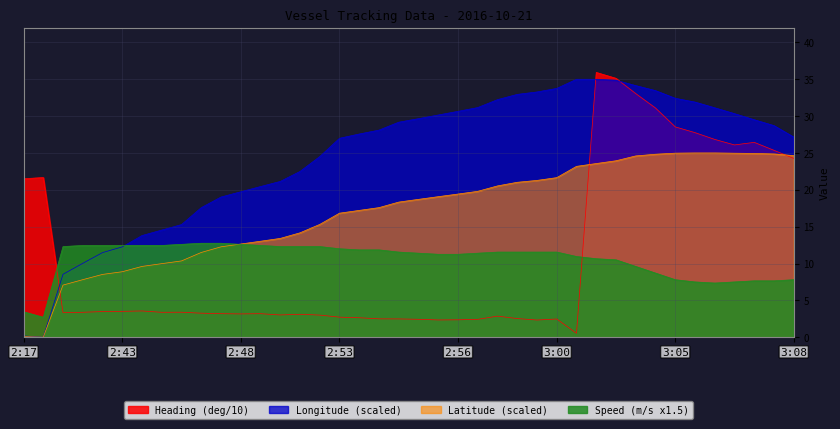

True or false: Speed (m/s x1.5) has a value of 12.5 at 2:43.

True